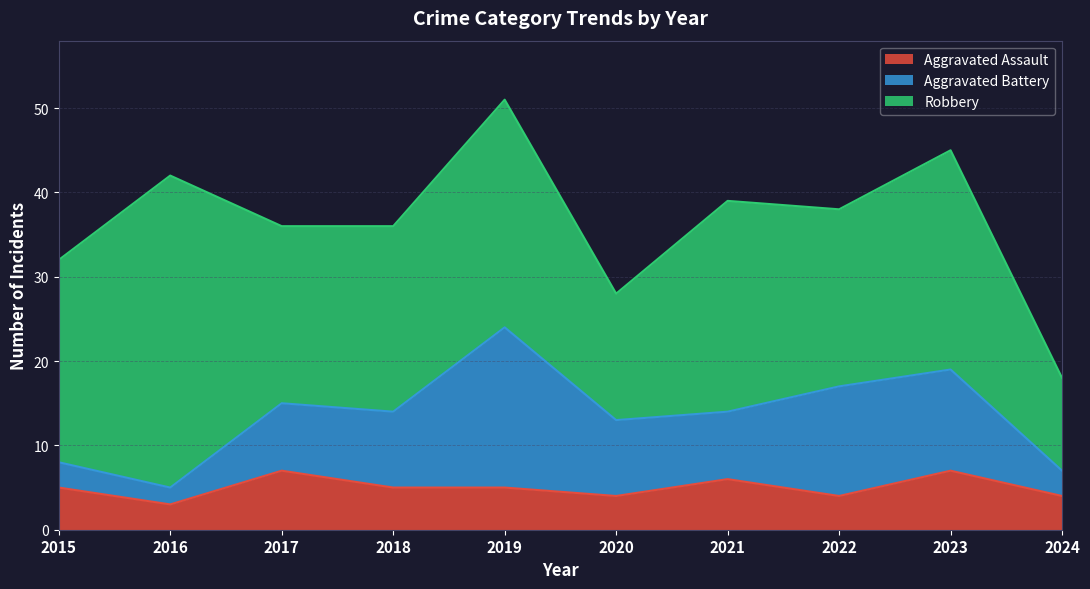

Which series has the largest total across all categories?

Robbery